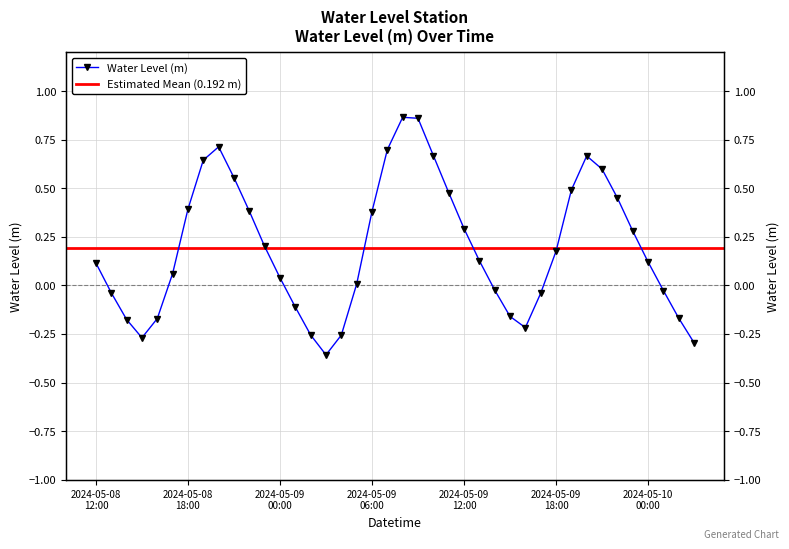

Reading left to right, list all the values displayed in this chart.

0.1	-0.0	-0.2	-0.3	-0.2	0.1	0.4	0.6	0.7	0.6	0.4	0.2	0.0	-0.1	-0.3	-0.4	-0.3	0.0	0.4	0.7	0.9	0.9	0.7	0.5	0.3	0.1	-0.0	-0.2	-0.2	-0.0	0.2	0.5	0.7	0.6	0.5	0.3	0.1	-0.0	-0.2	-0.3